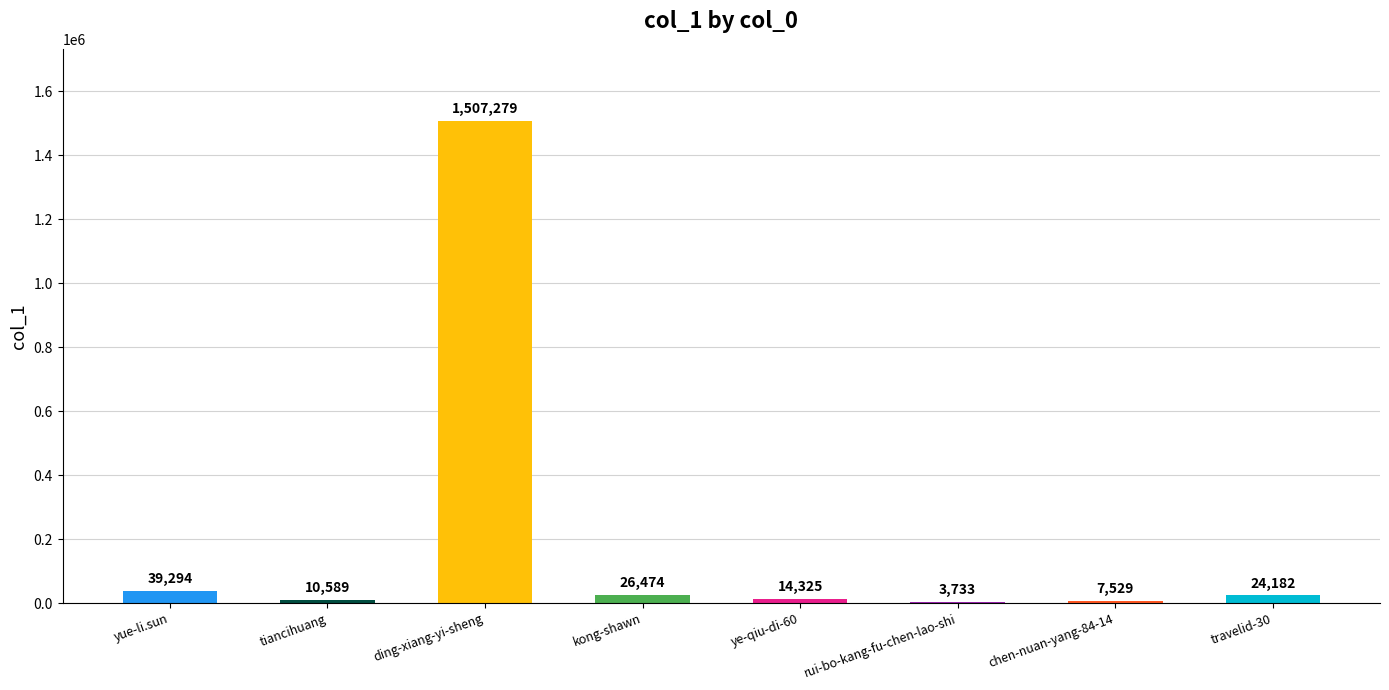

Approximately how many times larger is the value at kong-shawn compared to travelid-30?

1.1